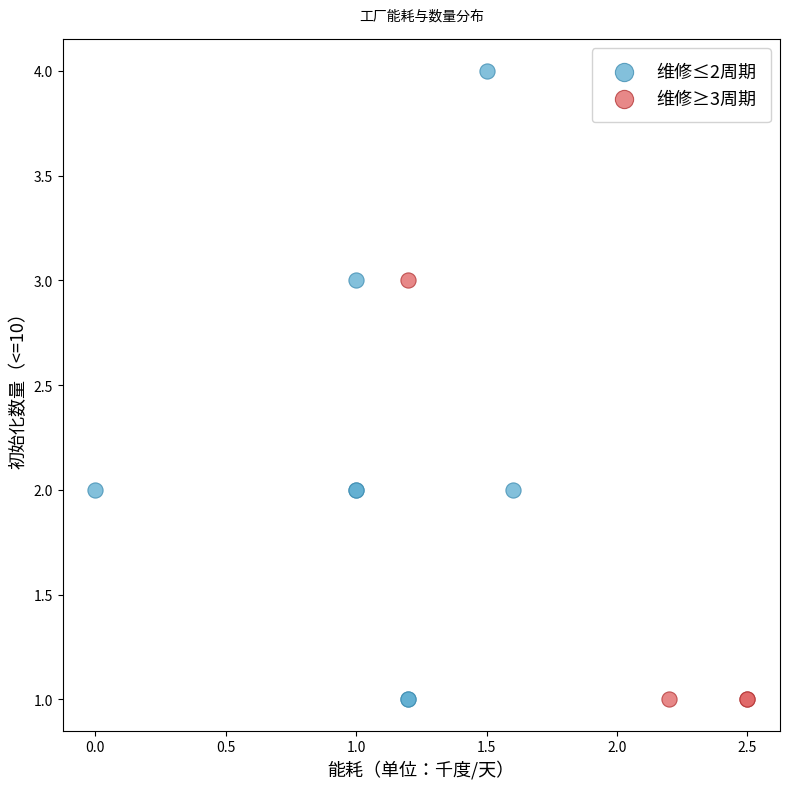

Which series reaches the maximum Y coordinate?

维修≤2周期